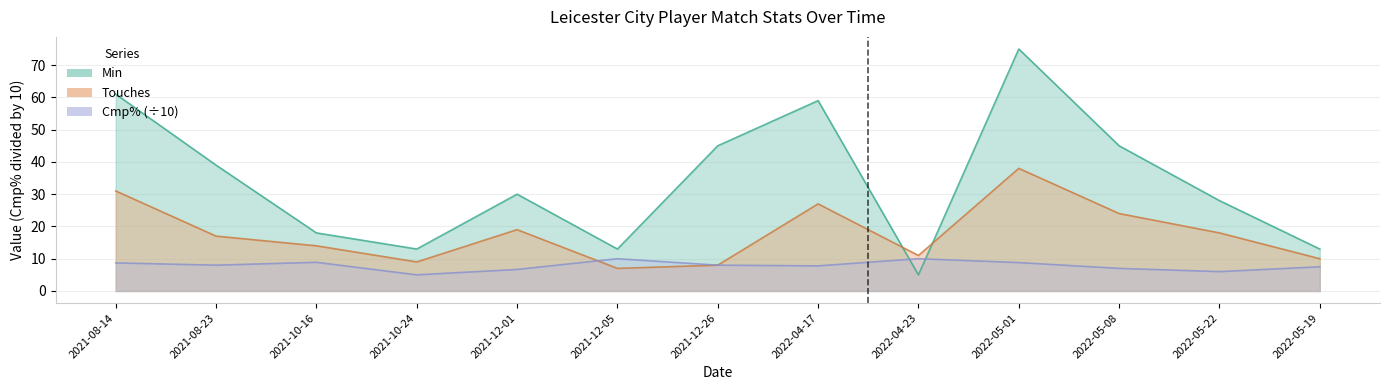

At which category does Cmp% reach its first local valley?

2021-08-23